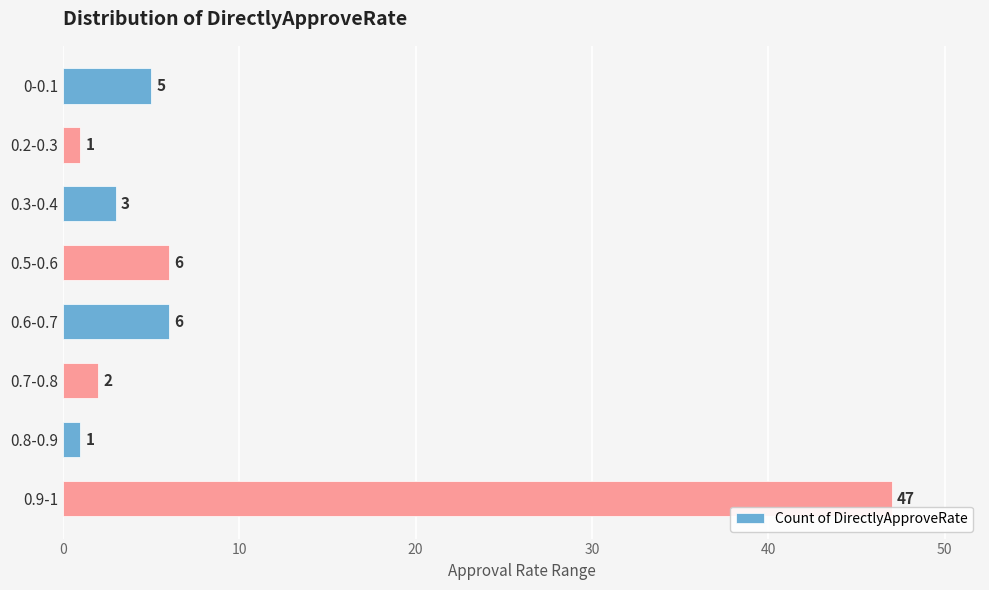

Is it true that the value at 0.6-0.7 is 2?

False